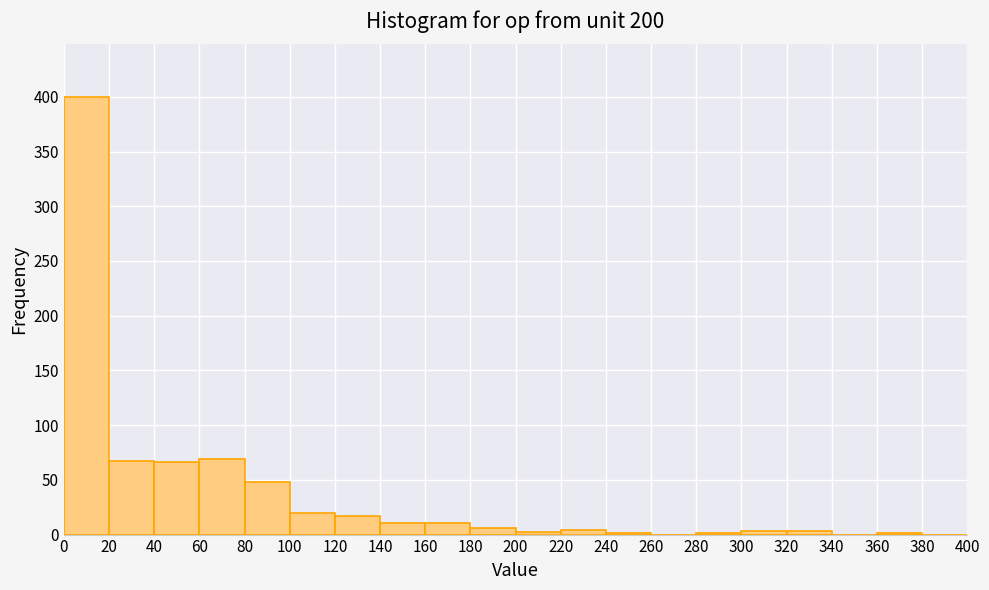

Over which range of the x-axis is the bar tallest?

0 to 20